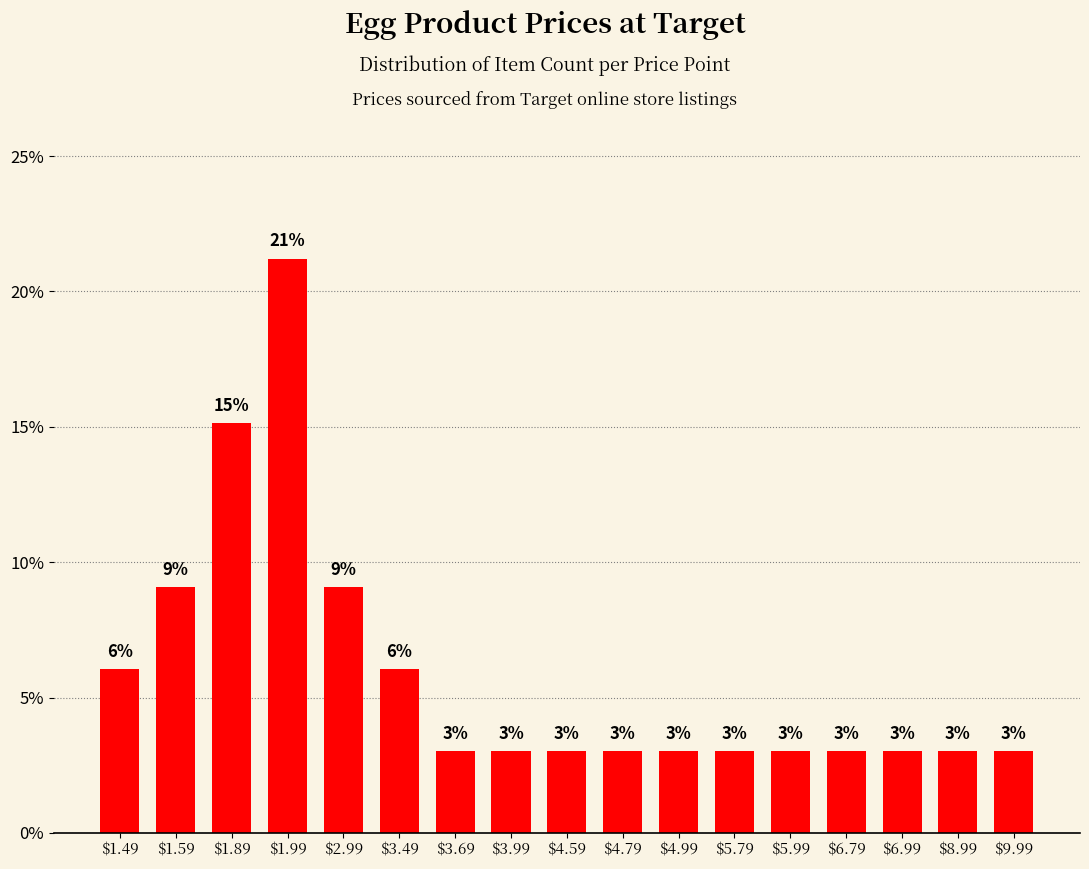

Between $3.69 and $2.99, which is larger?

$2.99